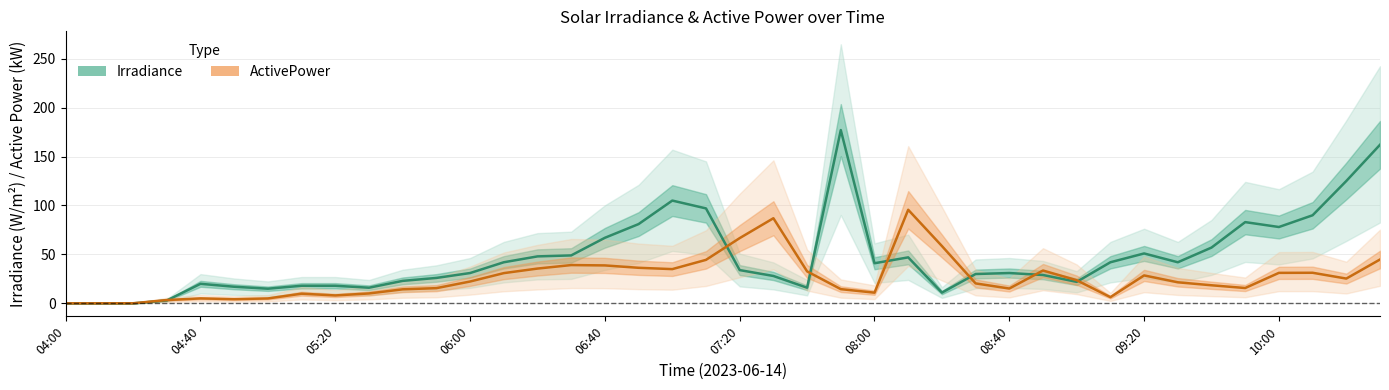

Rank the series by their average value, from lowest to highest.

ActivePower, Irradiance